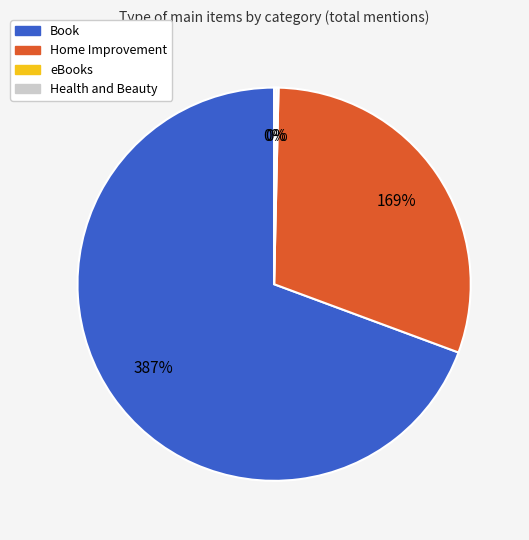

Does Book represent more than half of the total?

Yes